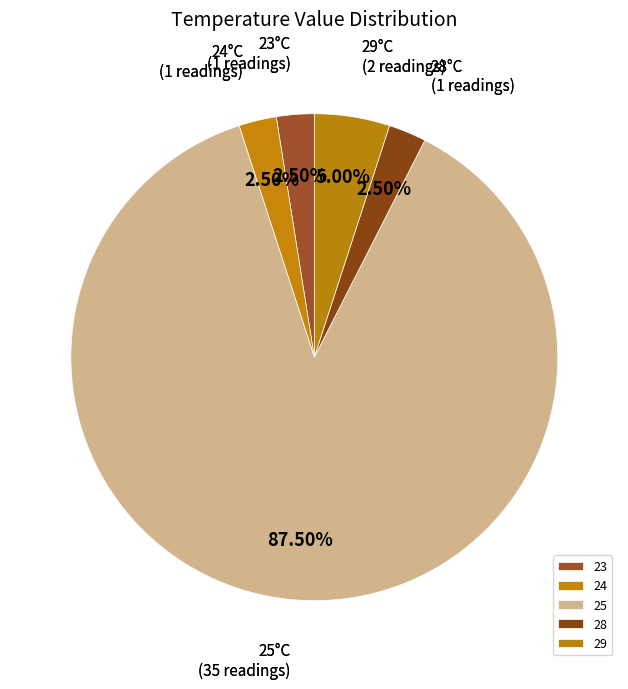

Is 24 the majority of the pie?

No